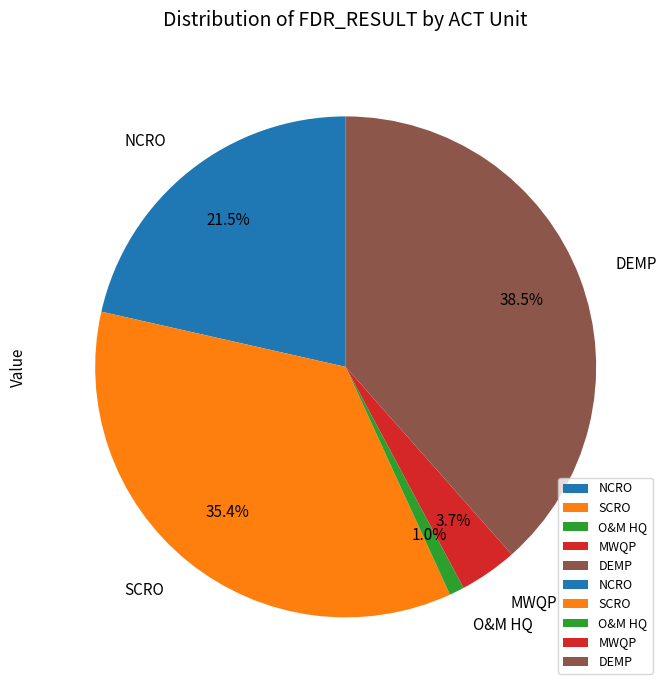

What is the largest slice in the pie chart?

DEMP